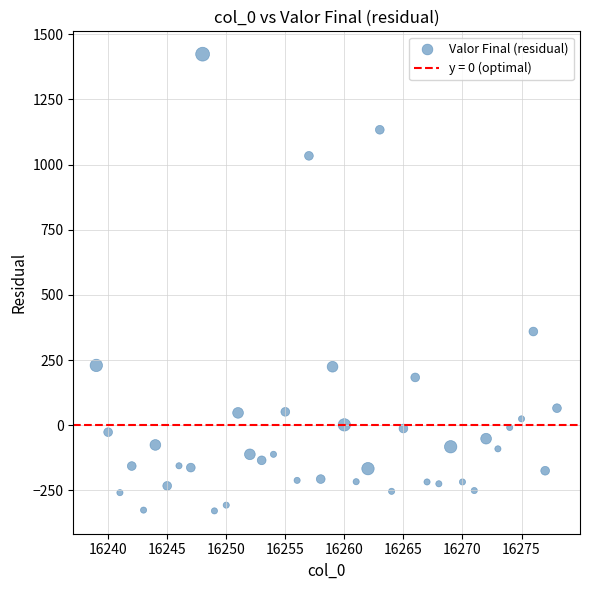

What Y value in the scatter plot is closest to 547?

359.3